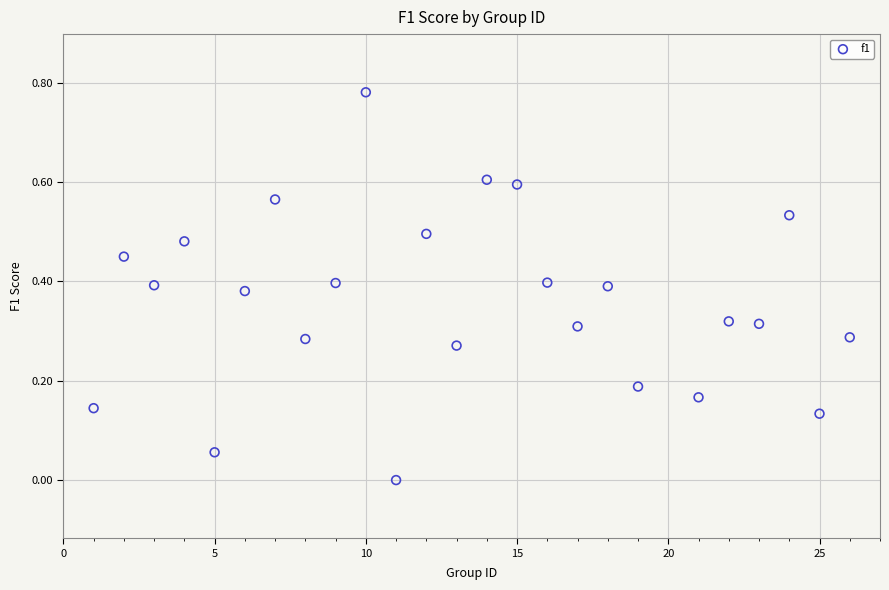

What is the range of X values (max minus min)?

25.0